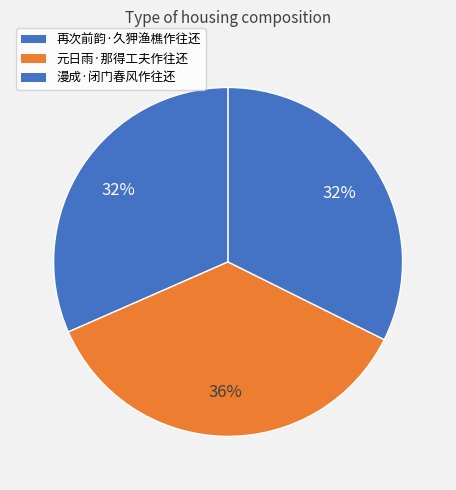

Count the number of slices in the pie.

3